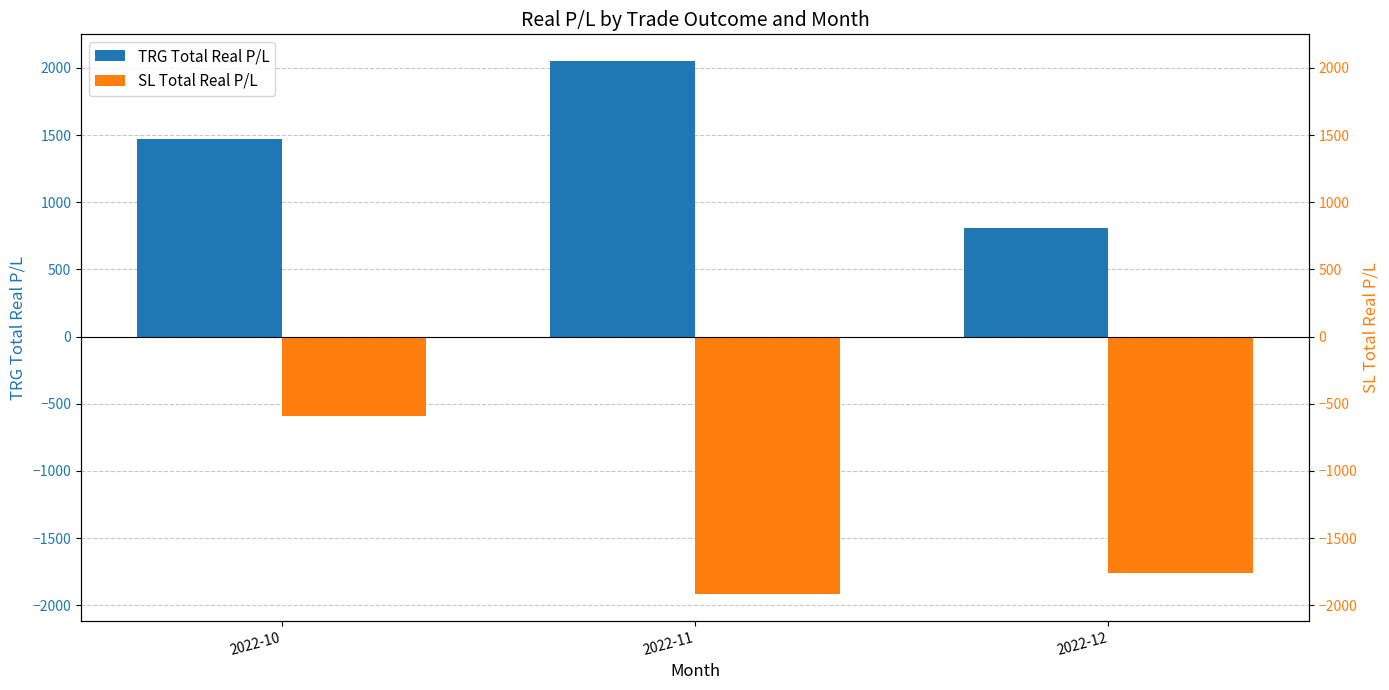

The value of TRG Total Real P/L at 2022-12 is 336.2. True or false?

False